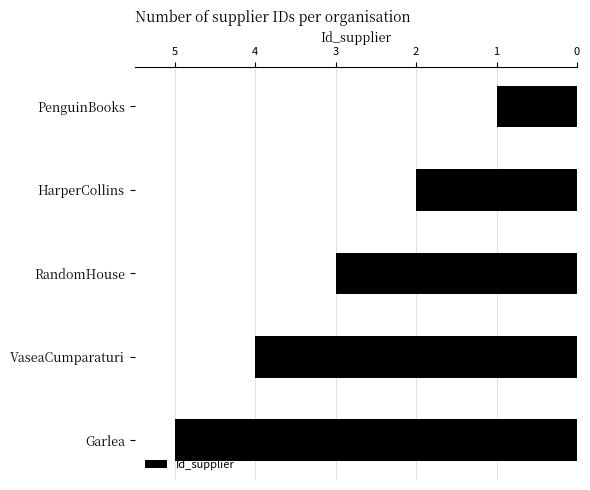

What is the minimum value shown in the chart?

1